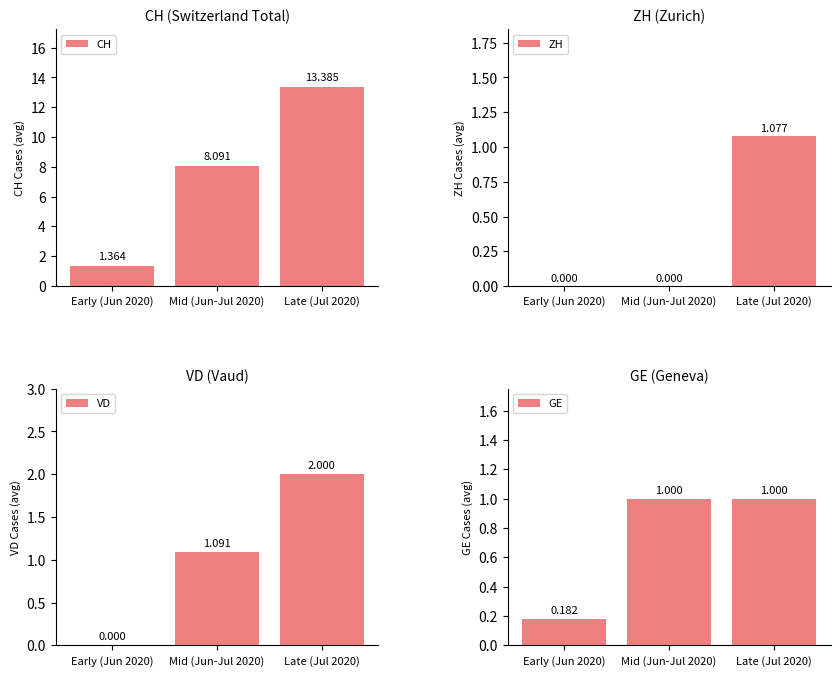

Reading right to left, transcribe all the data shown in this chart.

CH: 13.4	8.1	1.4
ZH: 1.1	0.0	0.0
VD: 2.0	1.1	0.0
GE: 1.0	1.0	0.2